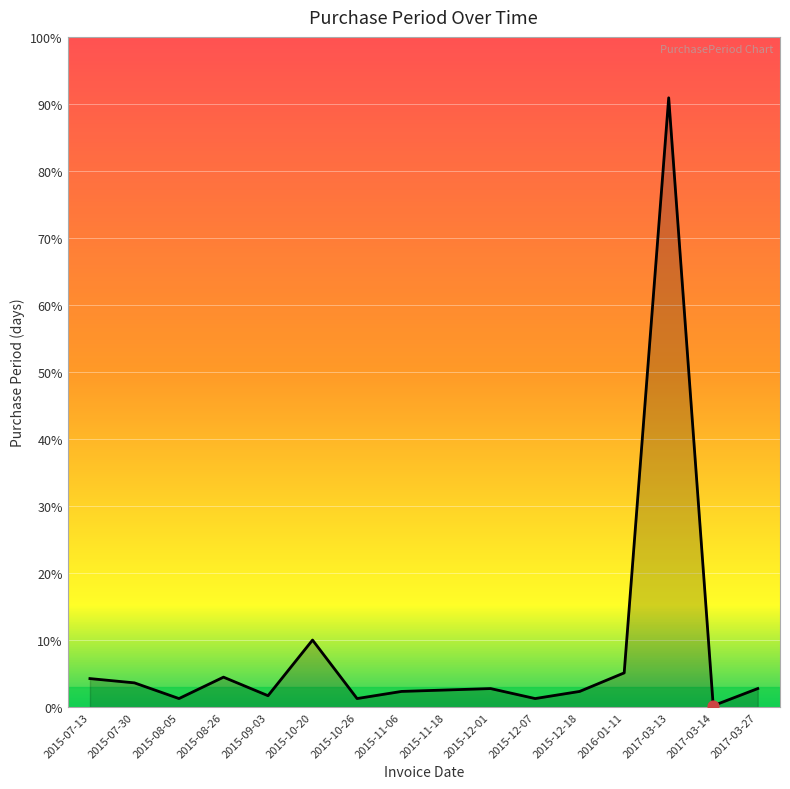

Does the chart have visible grid lines?

Yes